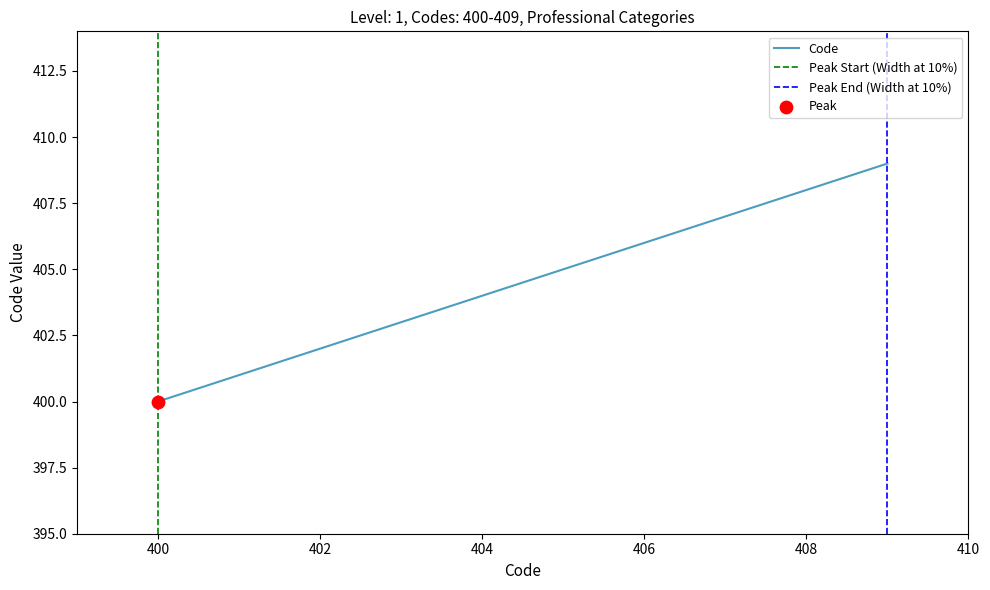

The Code series shows 406 at 406. True or false?

True